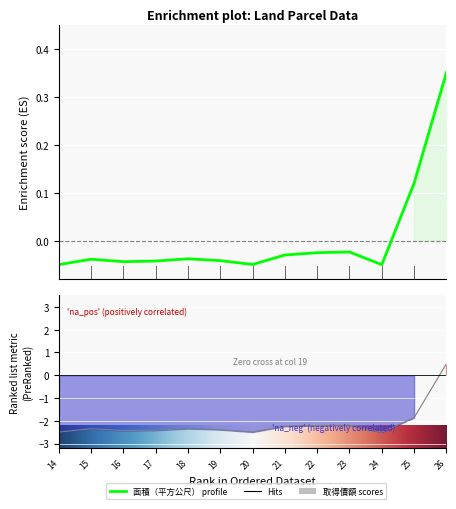

Read the 取得價額 value at 19.

-2.4